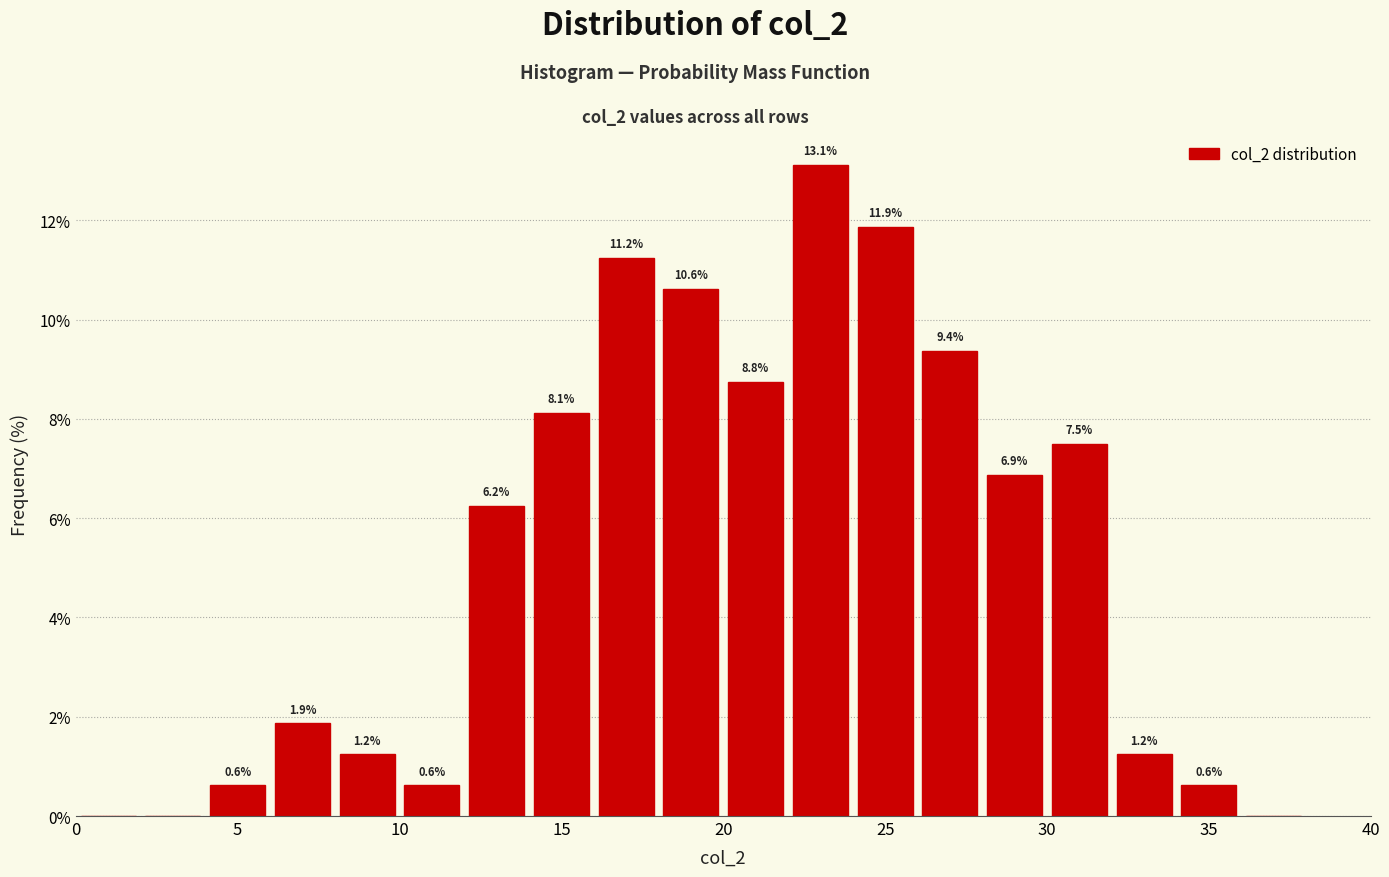

Over which range of the x-axis is the bar tallest?

22 to 24